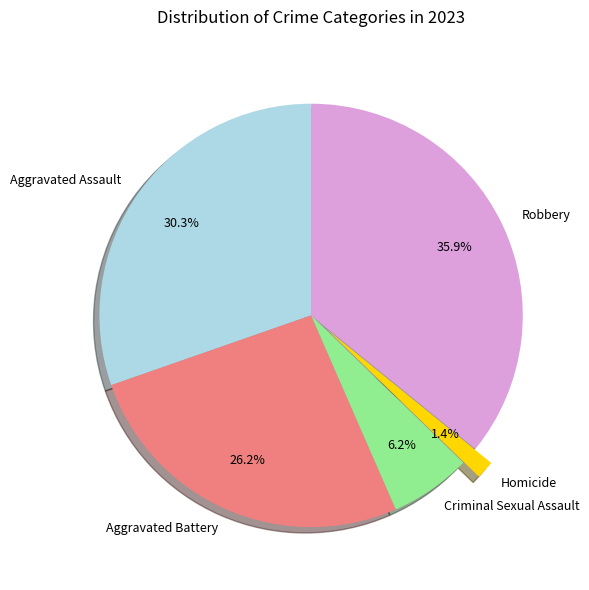

True or false: Aggravated Battery accounts for 40% of the total.

False